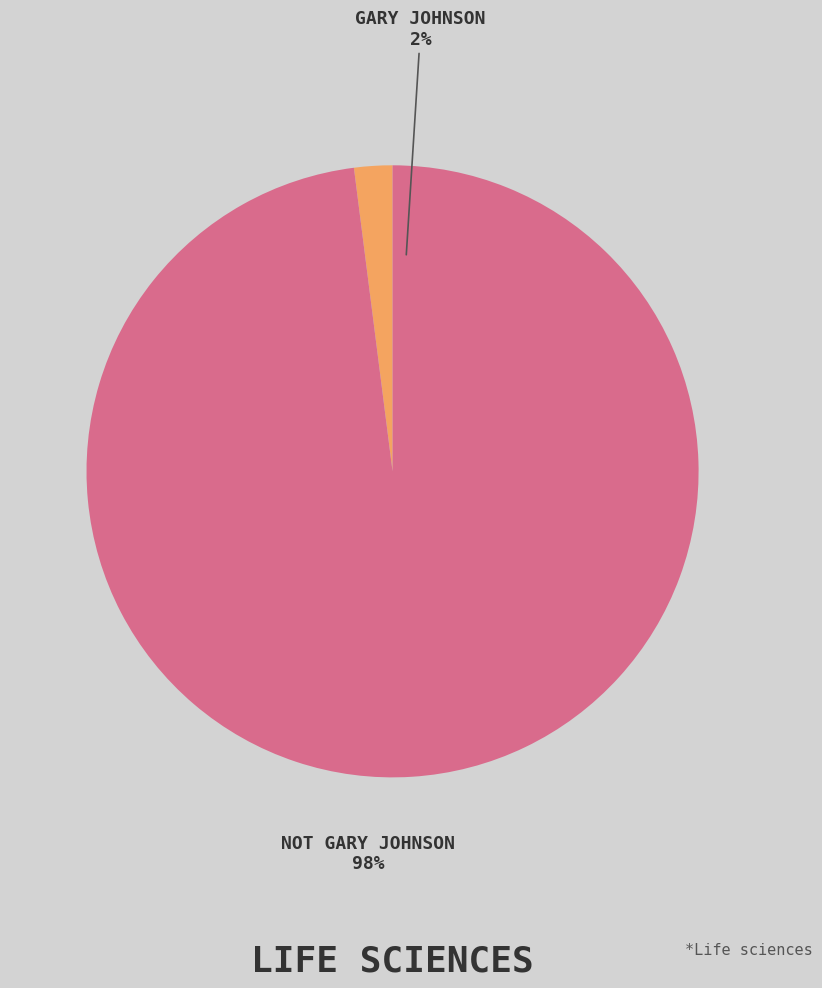

Which slice is the smallest?

Gary Johnson